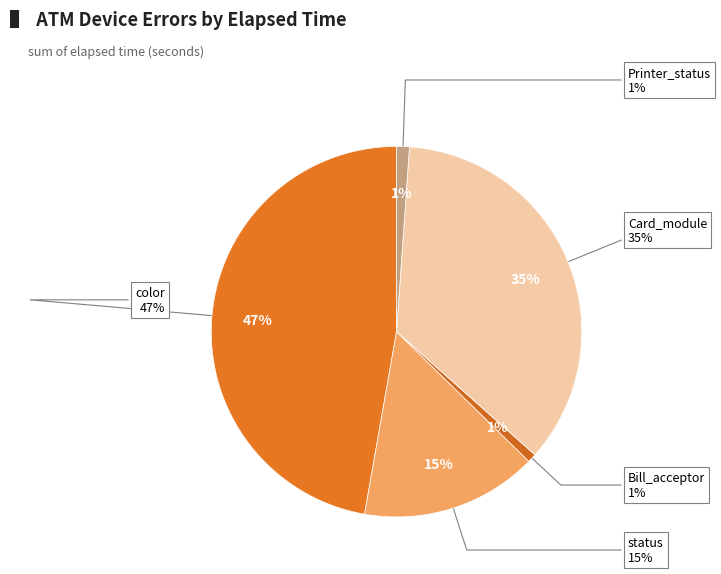

Does color represent more than half of the total?

No